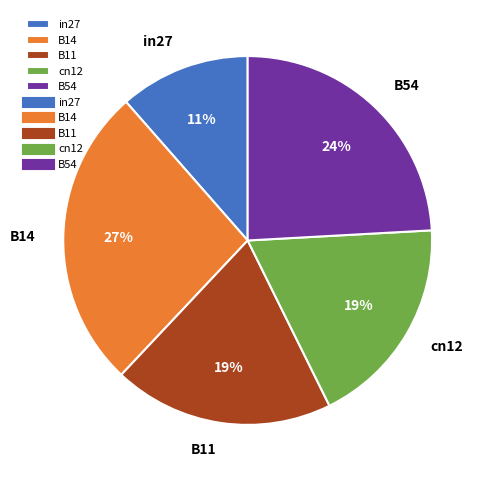

True or false: B11 accounts for 19% of the total.

True